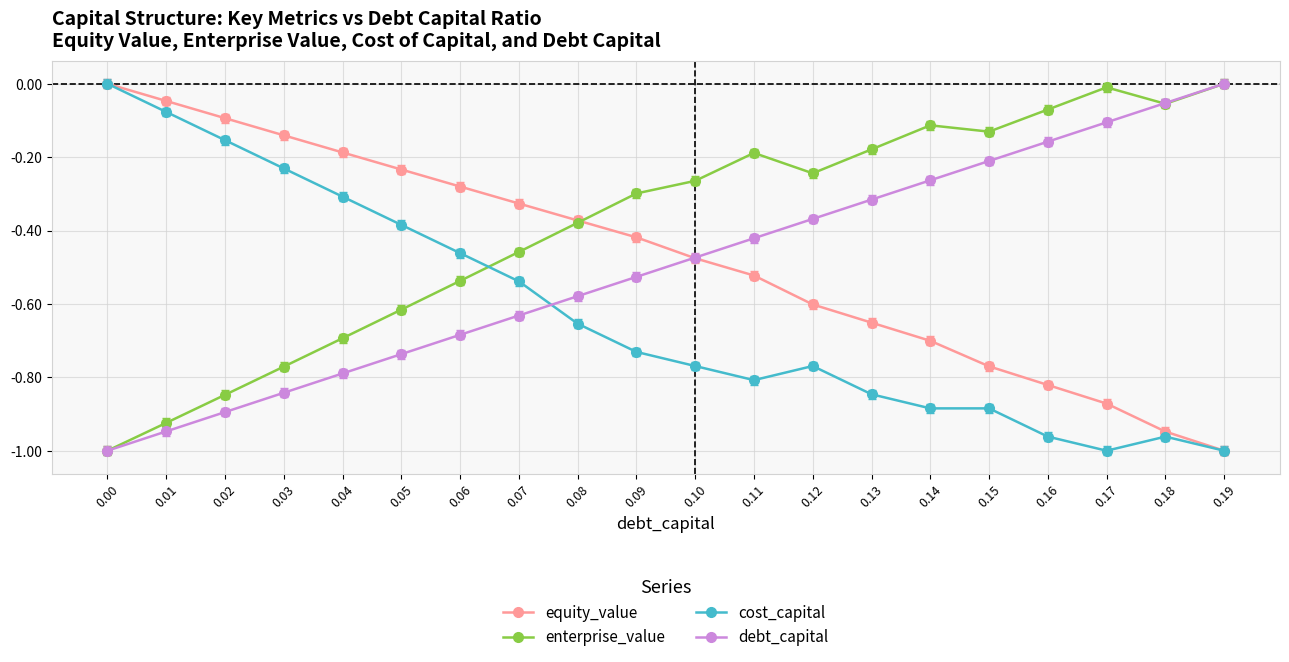

The value of enterprise_value at 0.04 is -0.4. True or false?

False